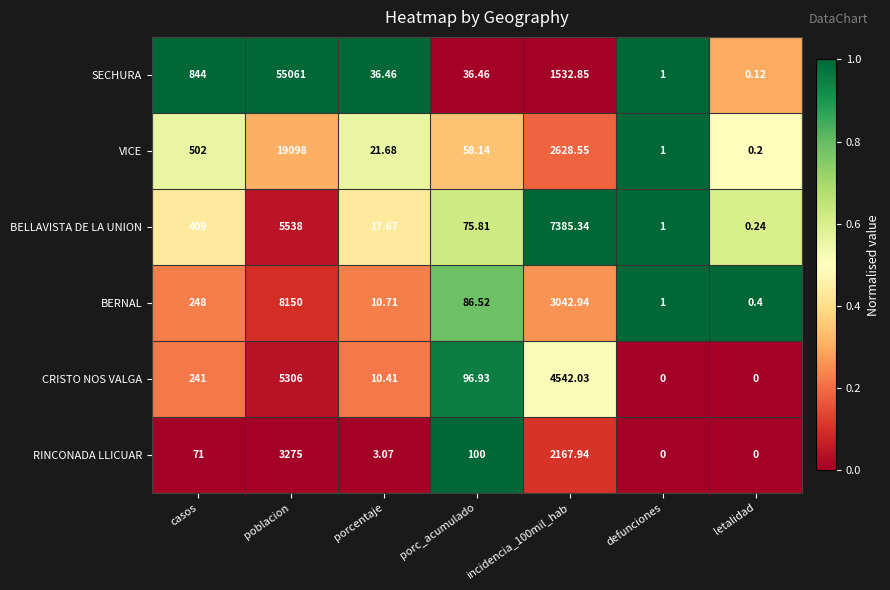

List the series in order of their peak value, lowest first.

RINCONADA LLICUAR, CRISTO NOS VALGA, BELLAVISTA DE LA UNION, BERNAL, VICE, SECHURA